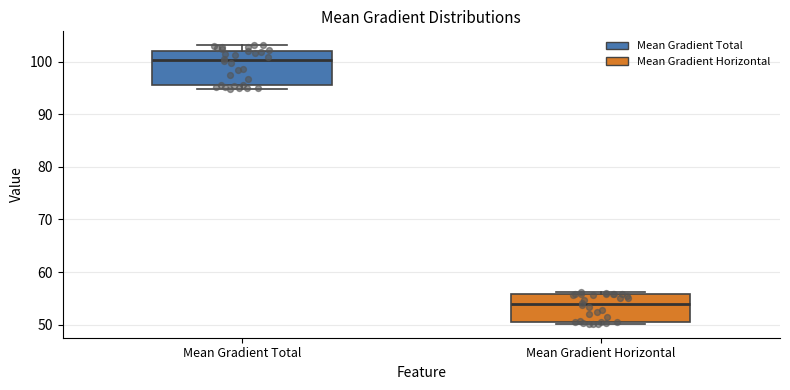

Reading left to right, read every box against the y-axis: the position of its median line, the range the box covers, and the ends of its whiskers. The values are not printed on the chart, so give them approximately, as read against the axis.

Mean Gradient Total: median 100, box 96 to 102, whiskers 95 to 103
Mean Gradient Horizontal: median 54, box 51 to 56, whiskers 50 to 56 (just above the box's upper edge)